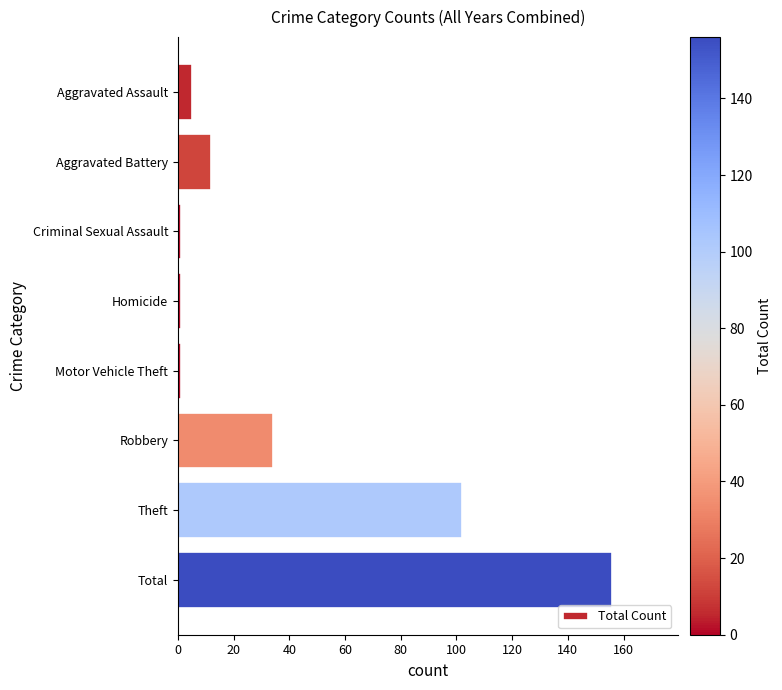

What is the greatest value displayed?

156